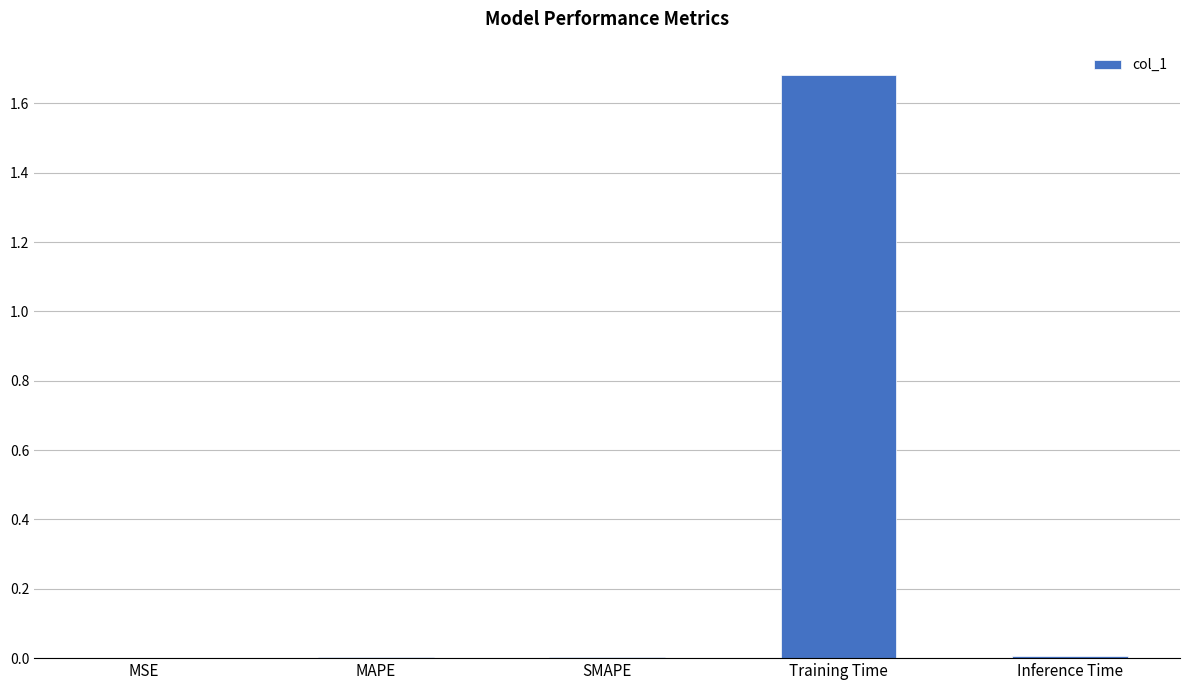

The value at SMAPE is 0.0. True or false?

True